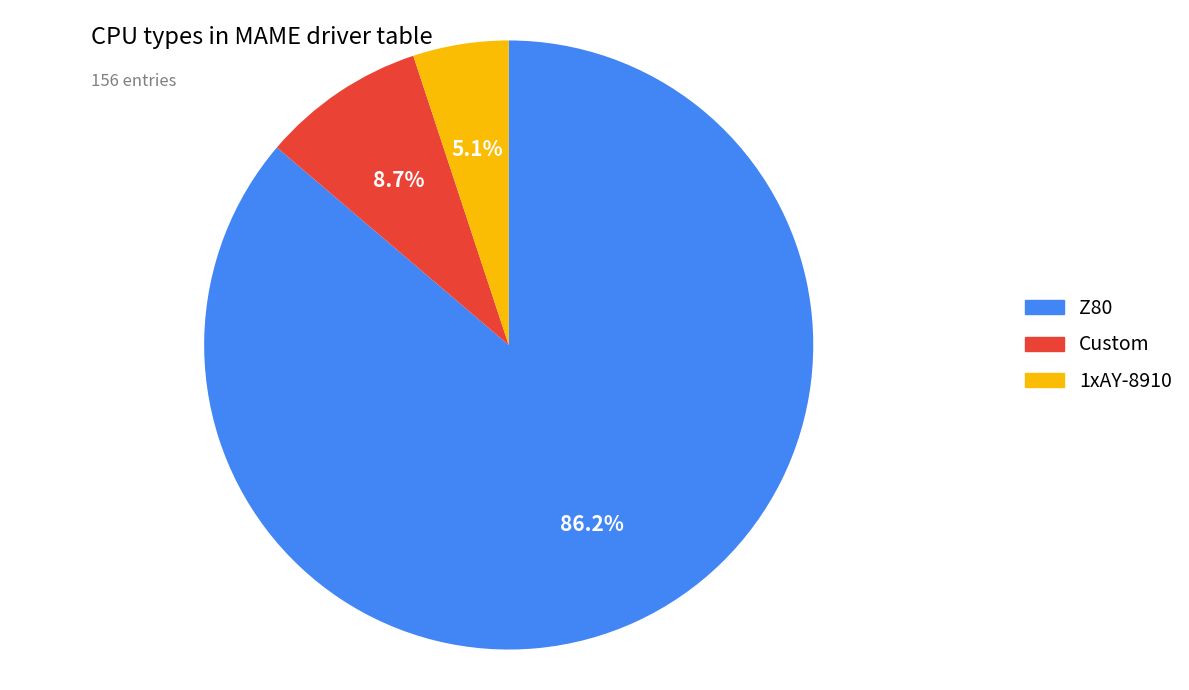

To the nearest percent, what portion does Z80 represent?

86%